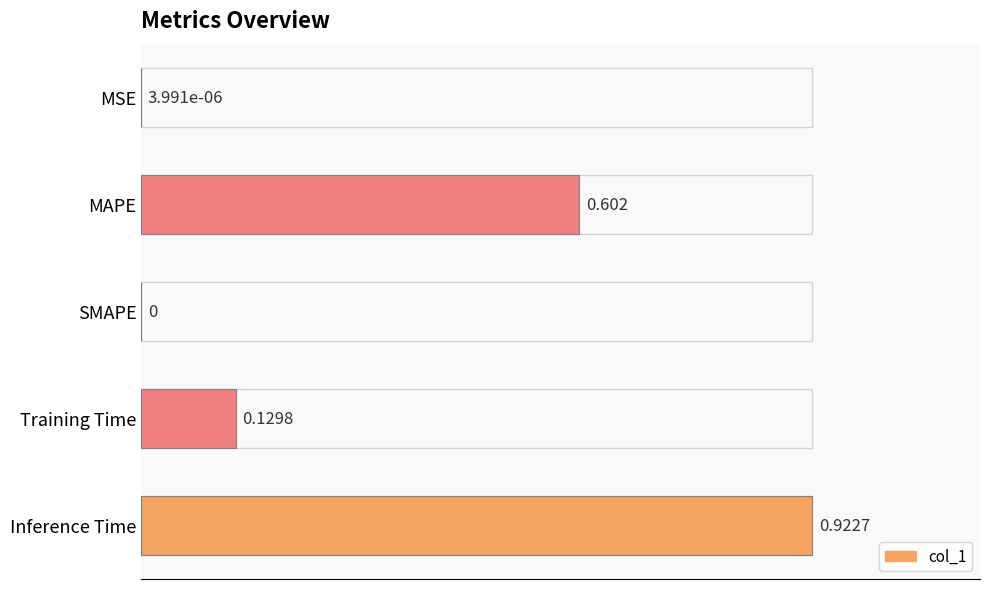

Count the number of categories in the chart.

5